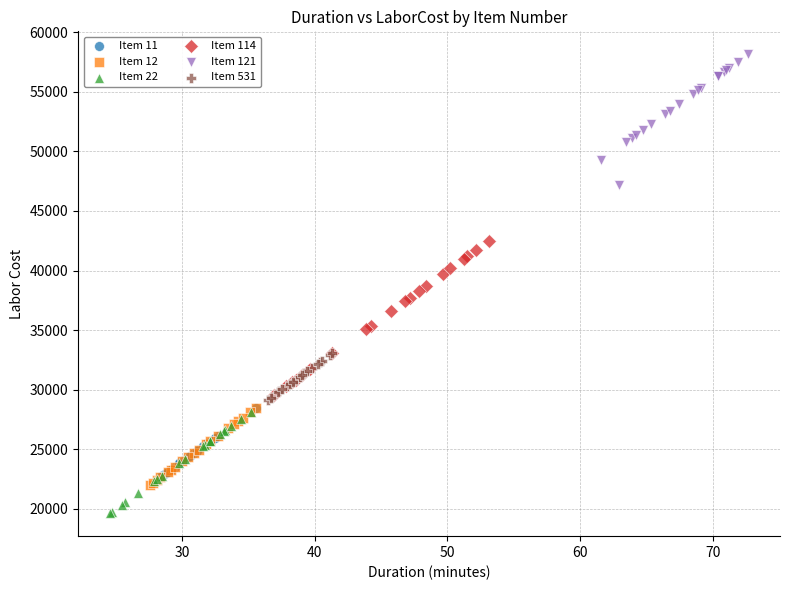

Which series reaches the minimum Y coordinate?

Item 22